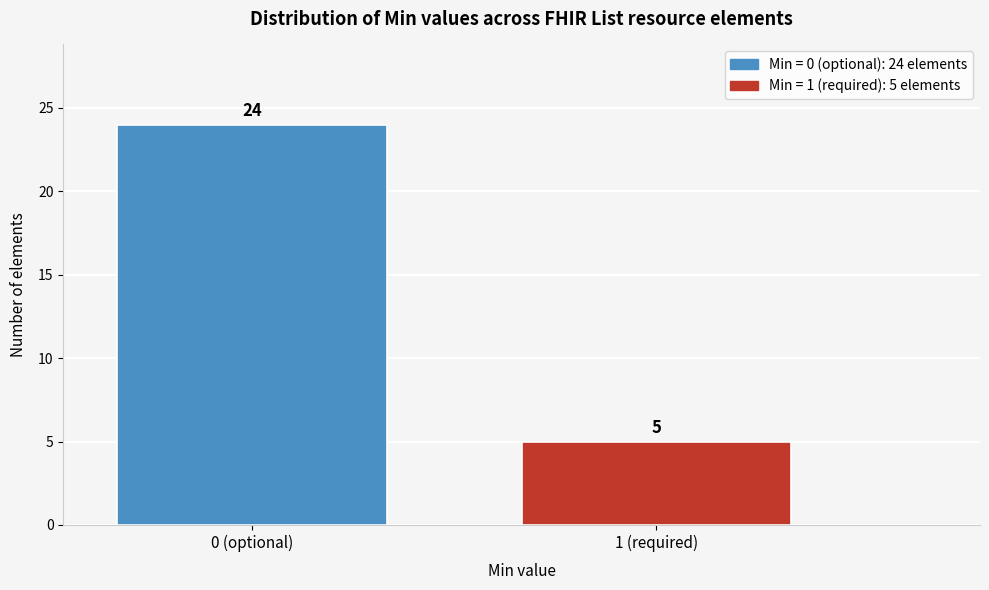

Reading left to right, transcribe all the data shown in this chart.

24	5